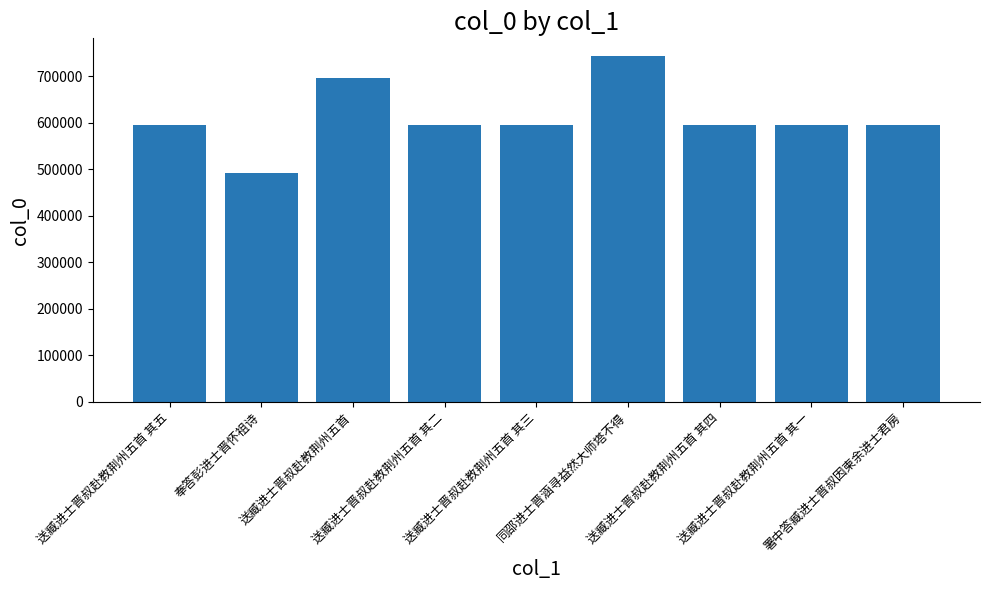

What is the minimum value shown in the chart?

491604